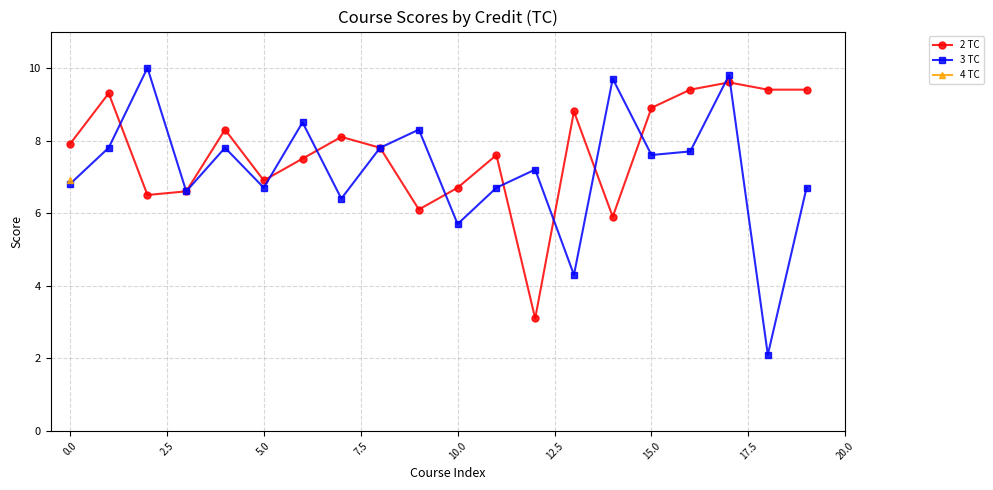

At which label is 3 TC closest to 6?

10.0